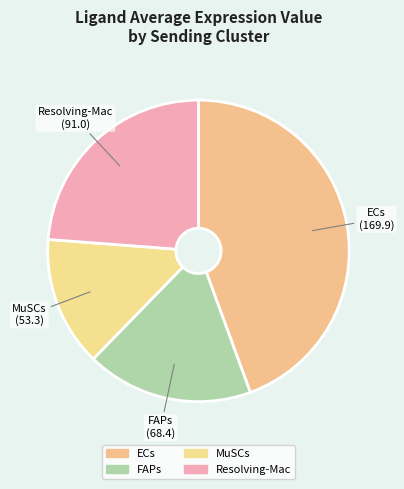

Which category has the smallest portion of the pie?

MuSCs